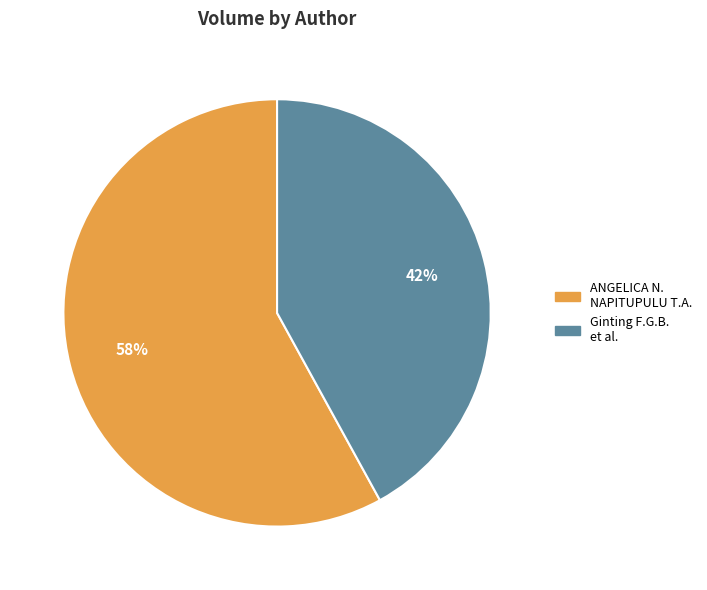

Is there any slice that represents more than half of the pie?

Yes